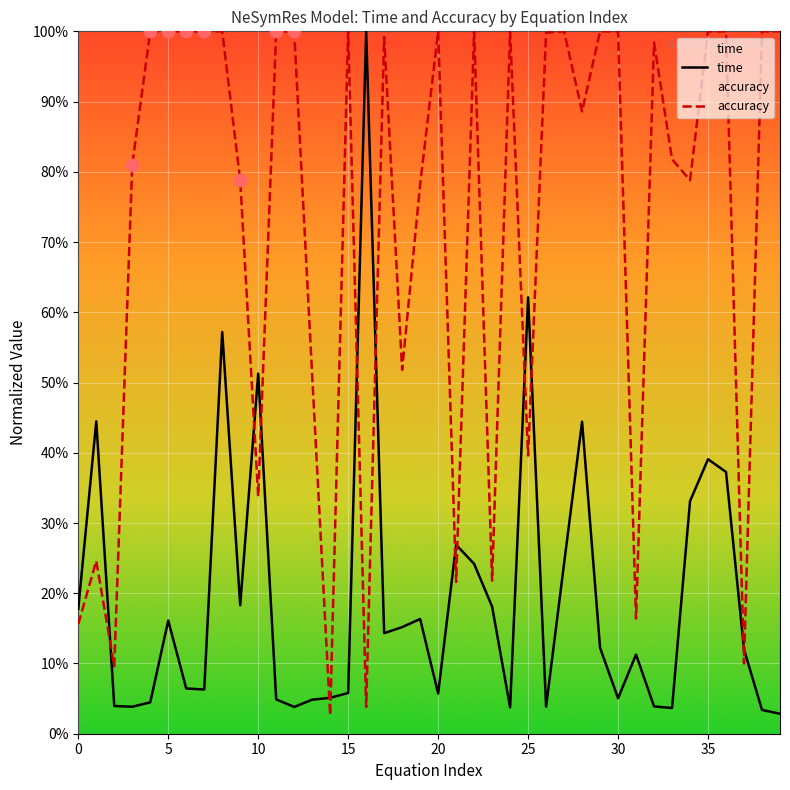

Is the value of time at 21 greater than the value of accuracy at 33?

No